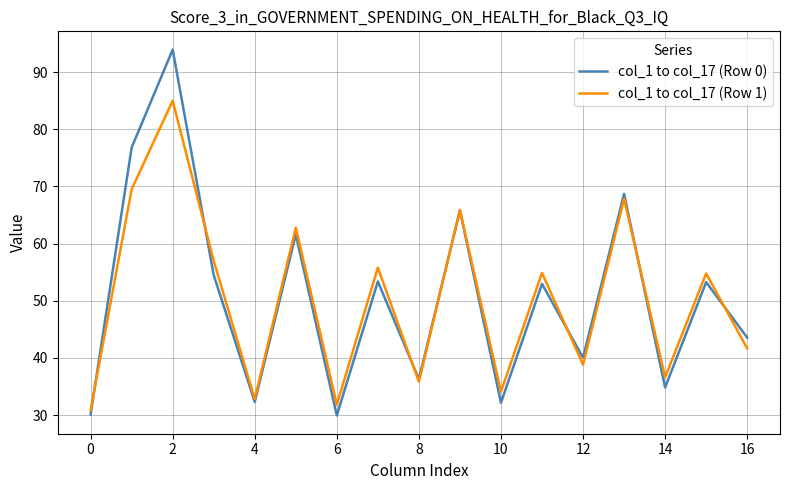

What is the lowest value of the col_1 to col_17 (Row 1) series?

30.8